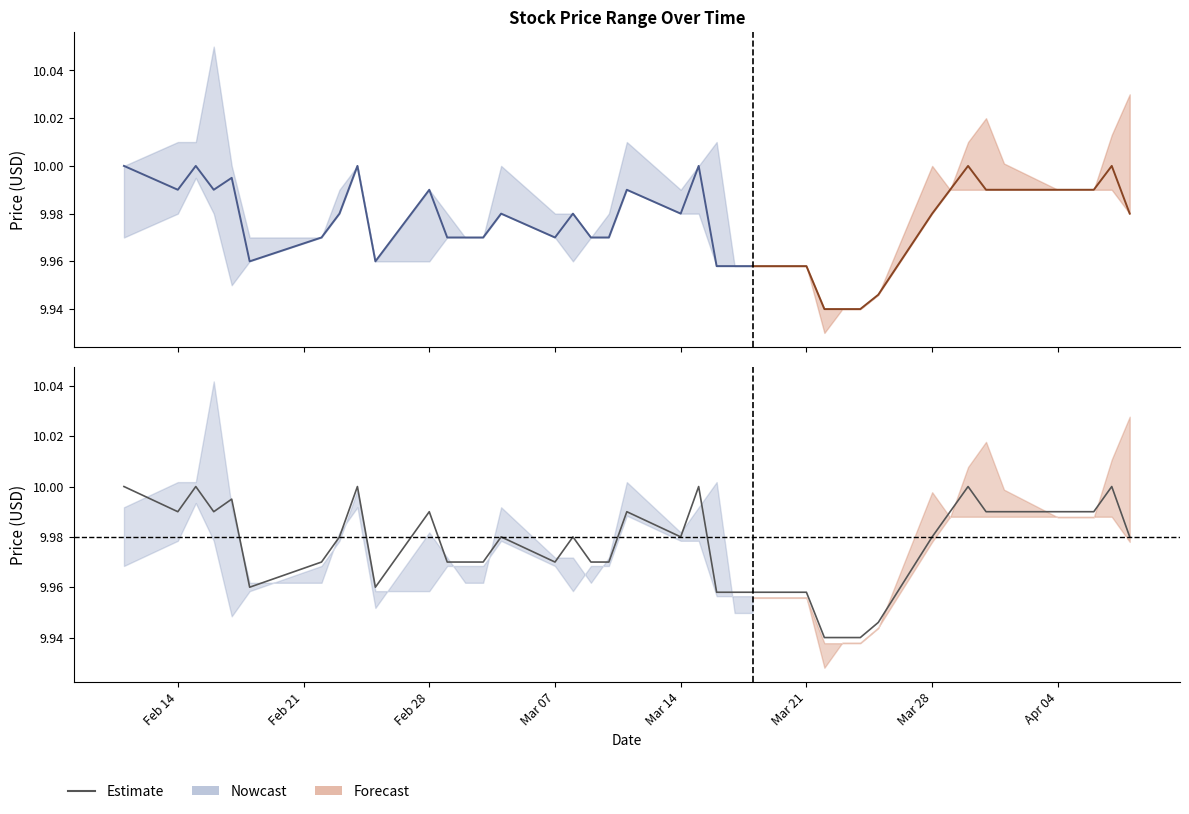

How many data points does each series have?

25